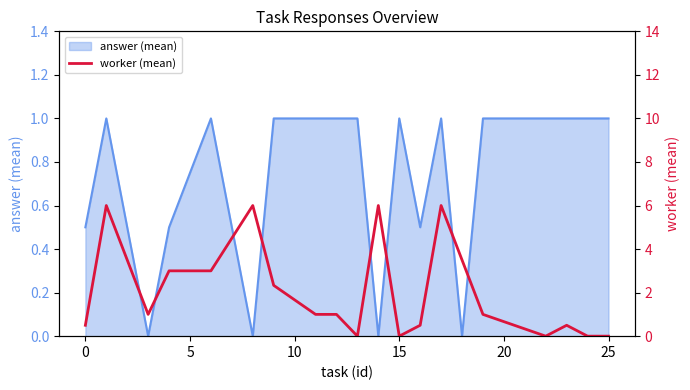

The answer (mean) series shows 1.0 at 25. True or false?

True